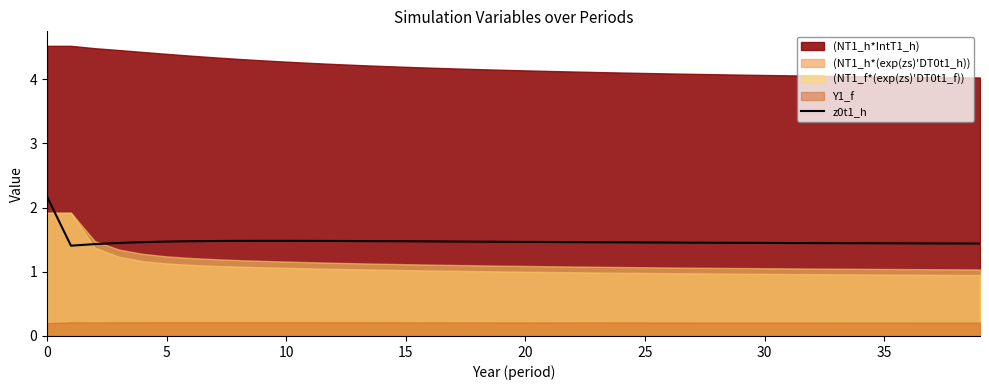

Which has a higher value, 39 or 34?

34